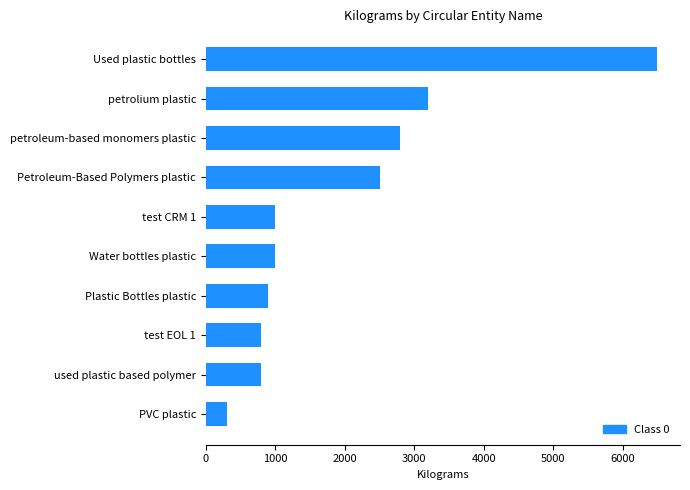

The chart shows a value of 311 at used plastic based polymer. True or false?

False